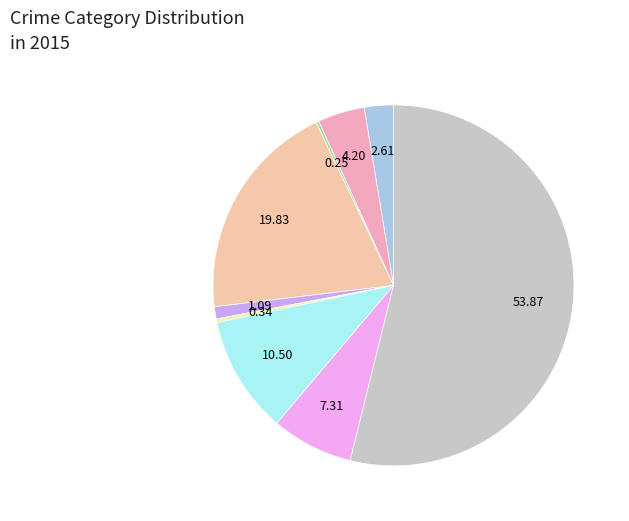

Is there any slice that represents more than half of the pie?

Yes